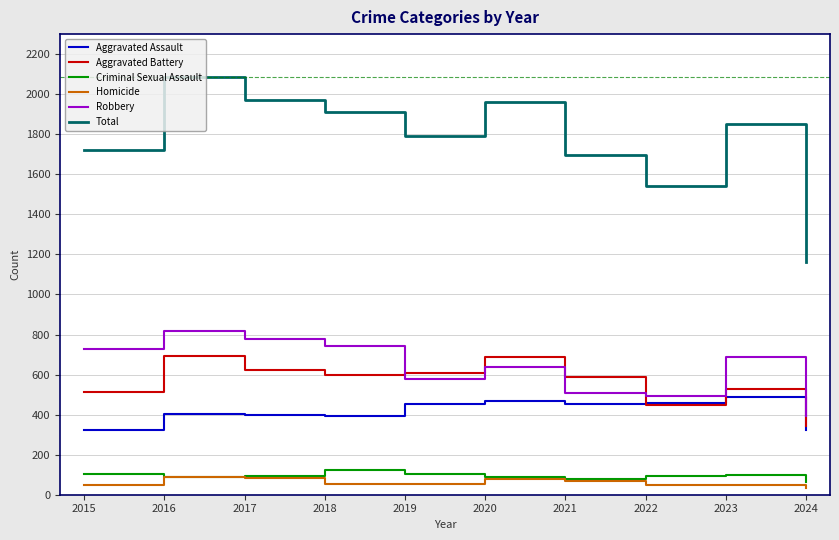

Which series has the largest total across all categories?

Total